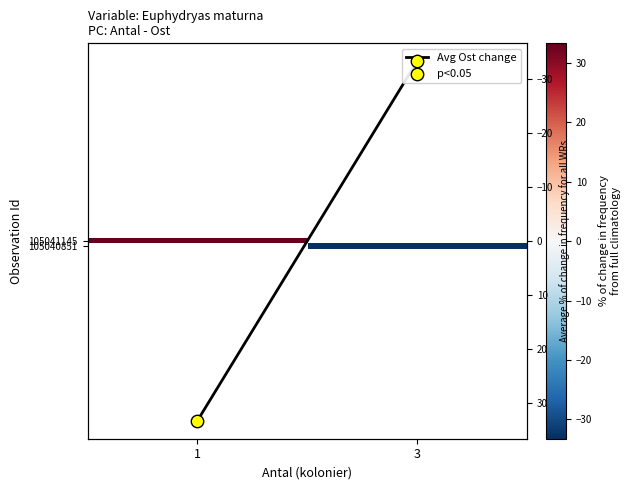

Which has a higher value, 3 or 1?

1